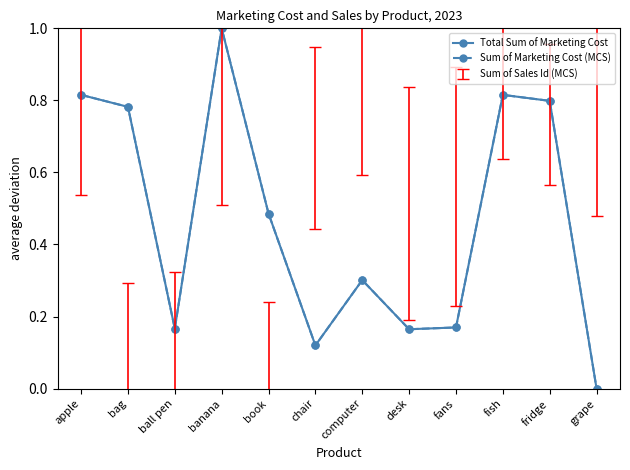

Read the Sum of Marketing Cost (MCS) value at banana.

1.0